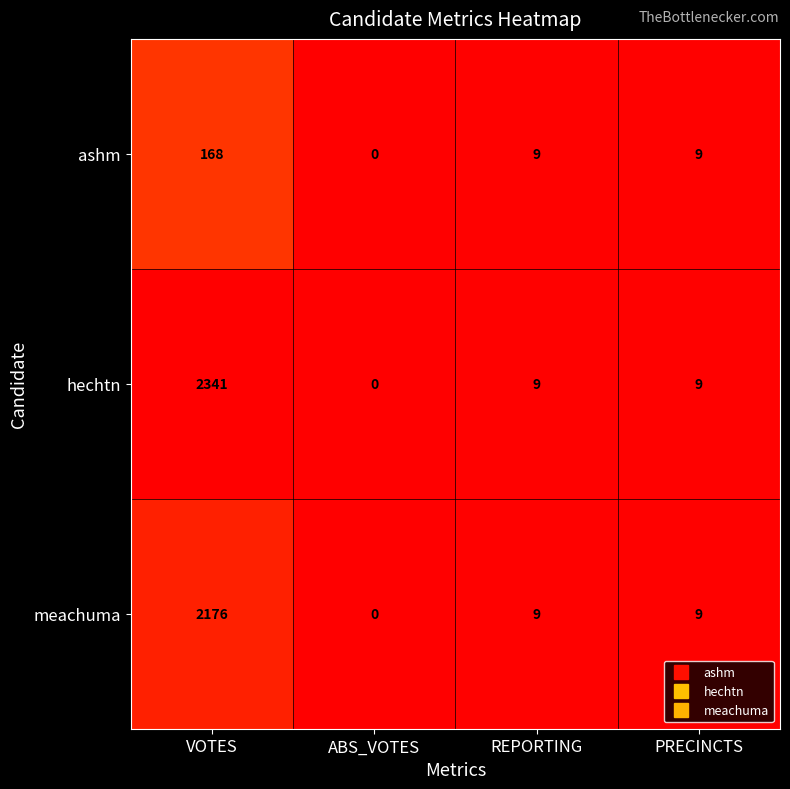

Which category has the lowest value in the meachuma series?

ABS_VOTES